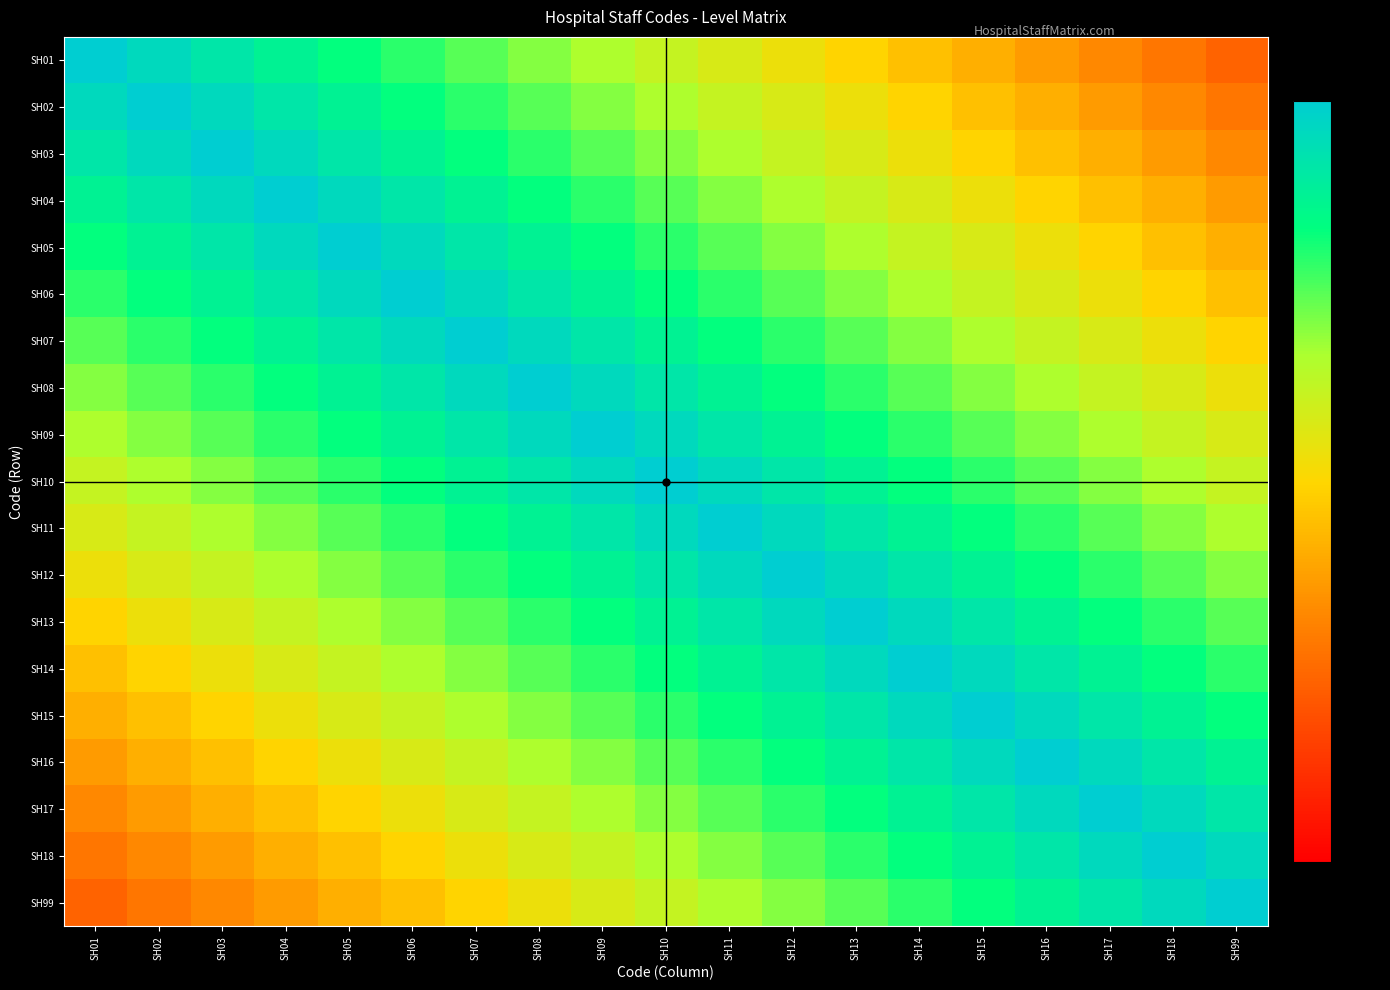

At which category is the sum across all series the highest?

SH10